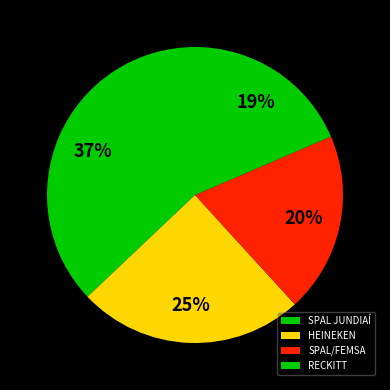

What percentage do SPAL/FEMSA and HEINEKEN together represent?

44.4%